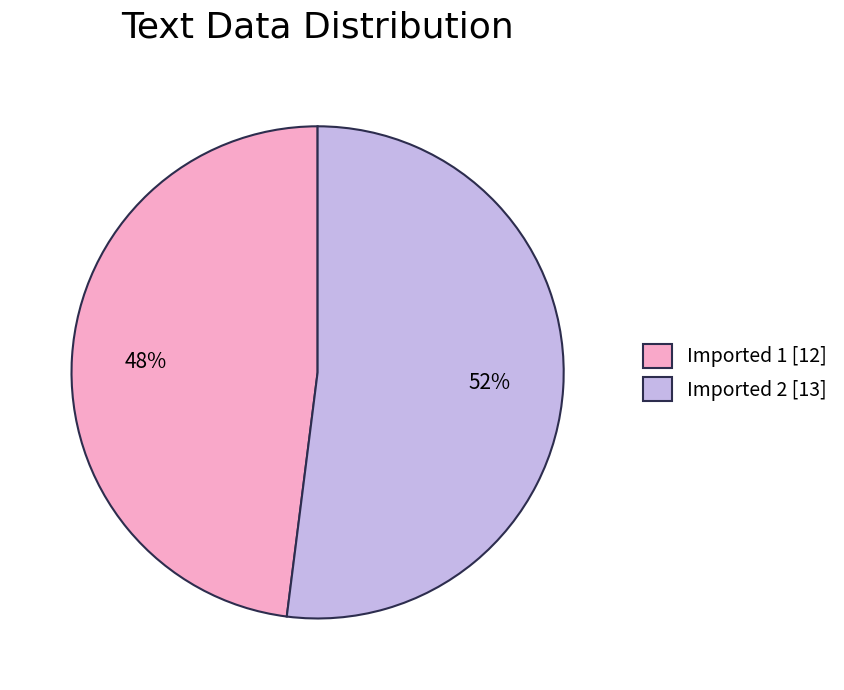

Count the number of slices in the pie.

2